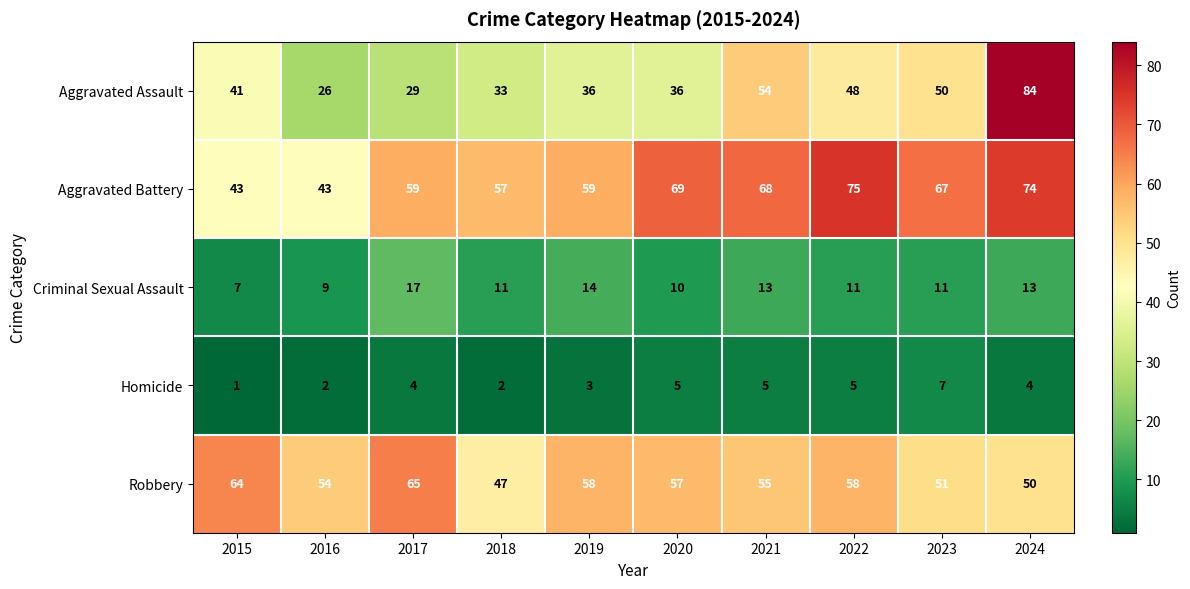

The value of Homicide at 2020 is 5. True or false?

True